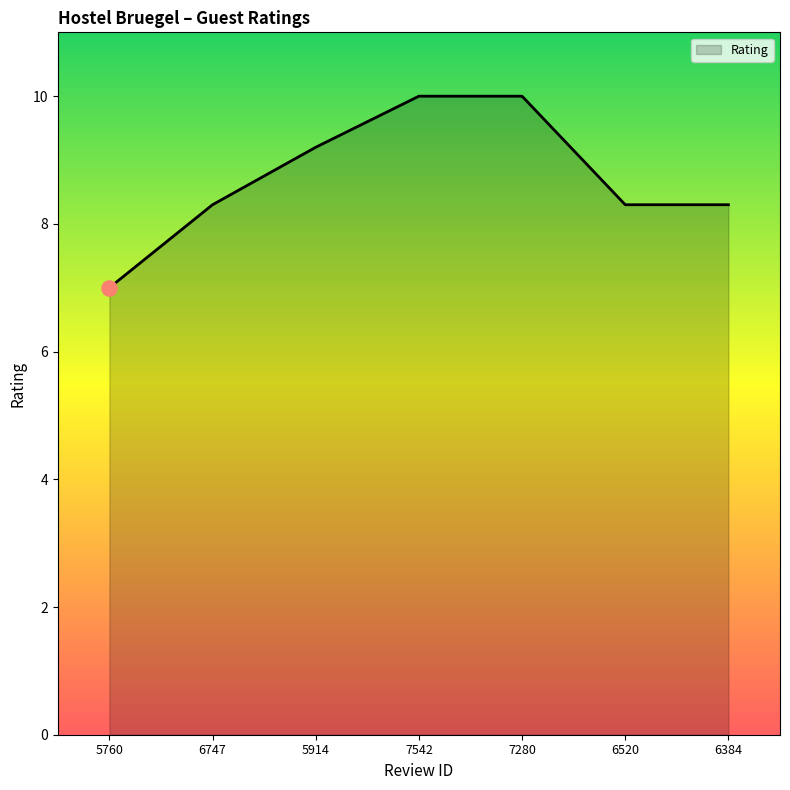

Which has a higher value, 6747 or 5914?

5914